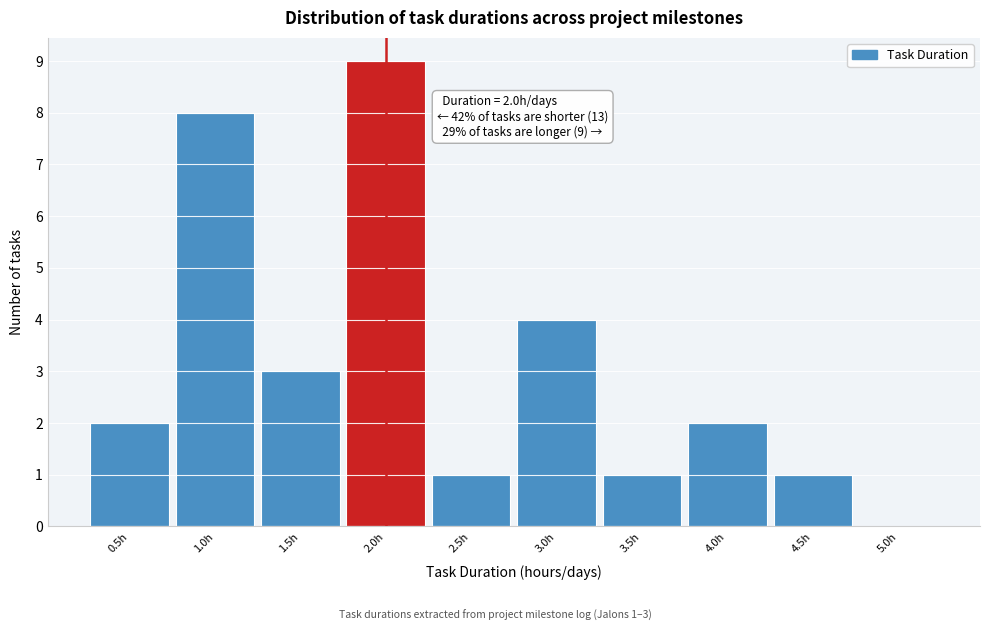

Which range on the x-axis has the tallest bar?

1.75 to 2.25